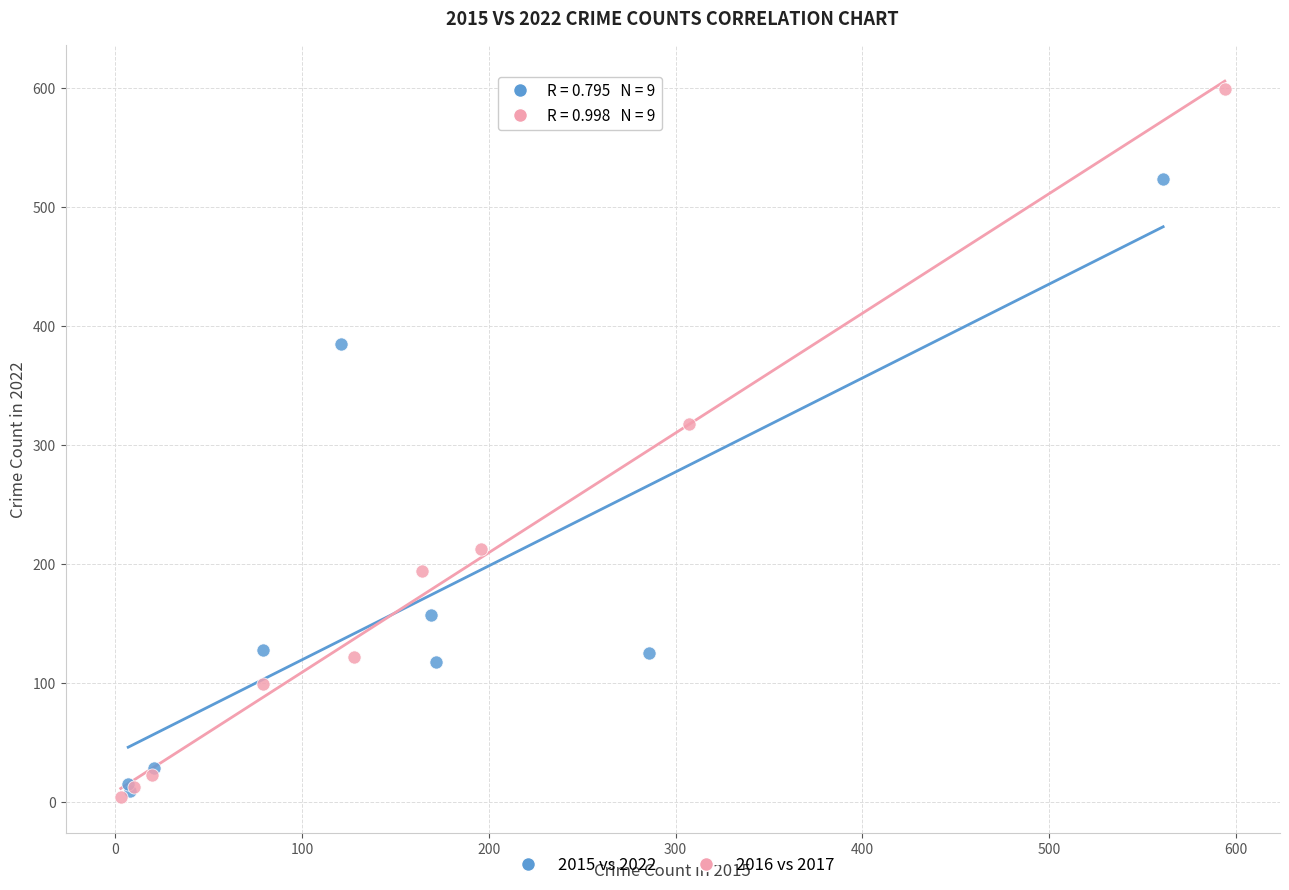

Which series contains the highest Y value?

2016 vs 2017